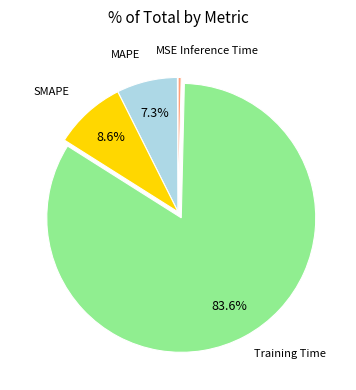

What is the largest slice in the pie chart?

Training Time